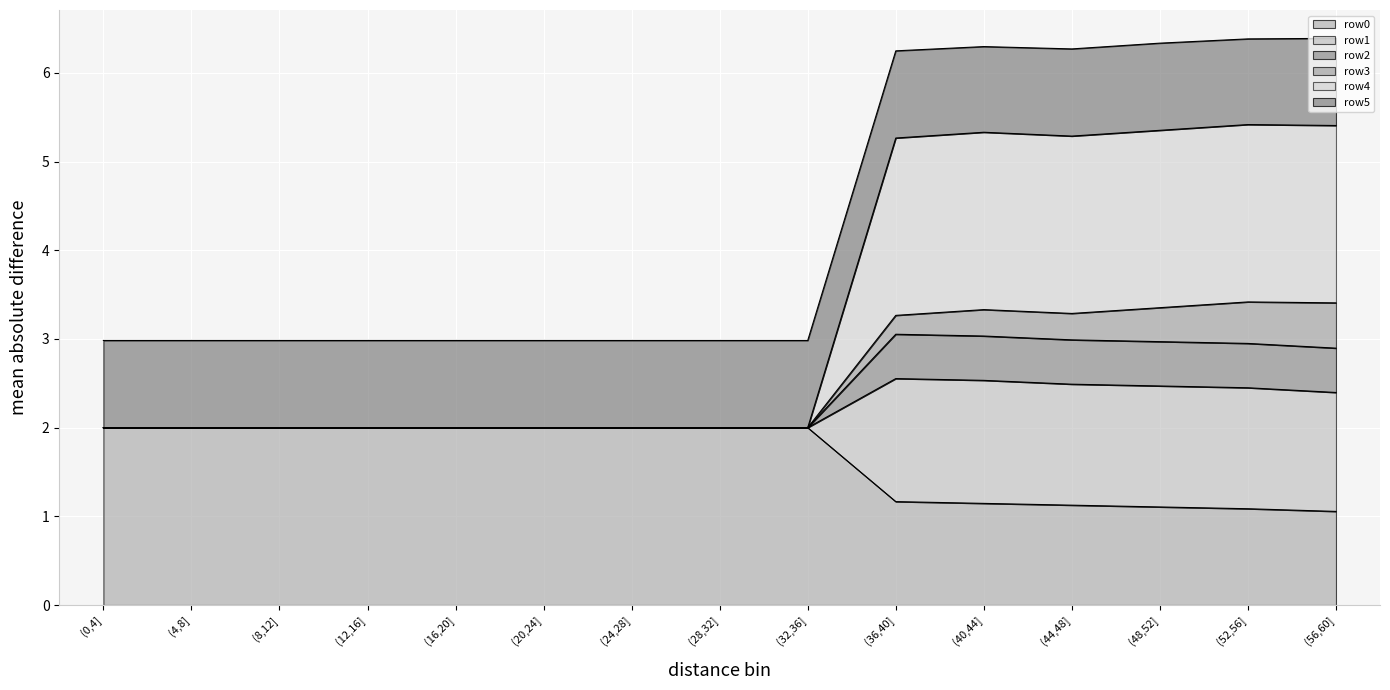

Is it true that row0 equals 2.0 at (48,52]?

False